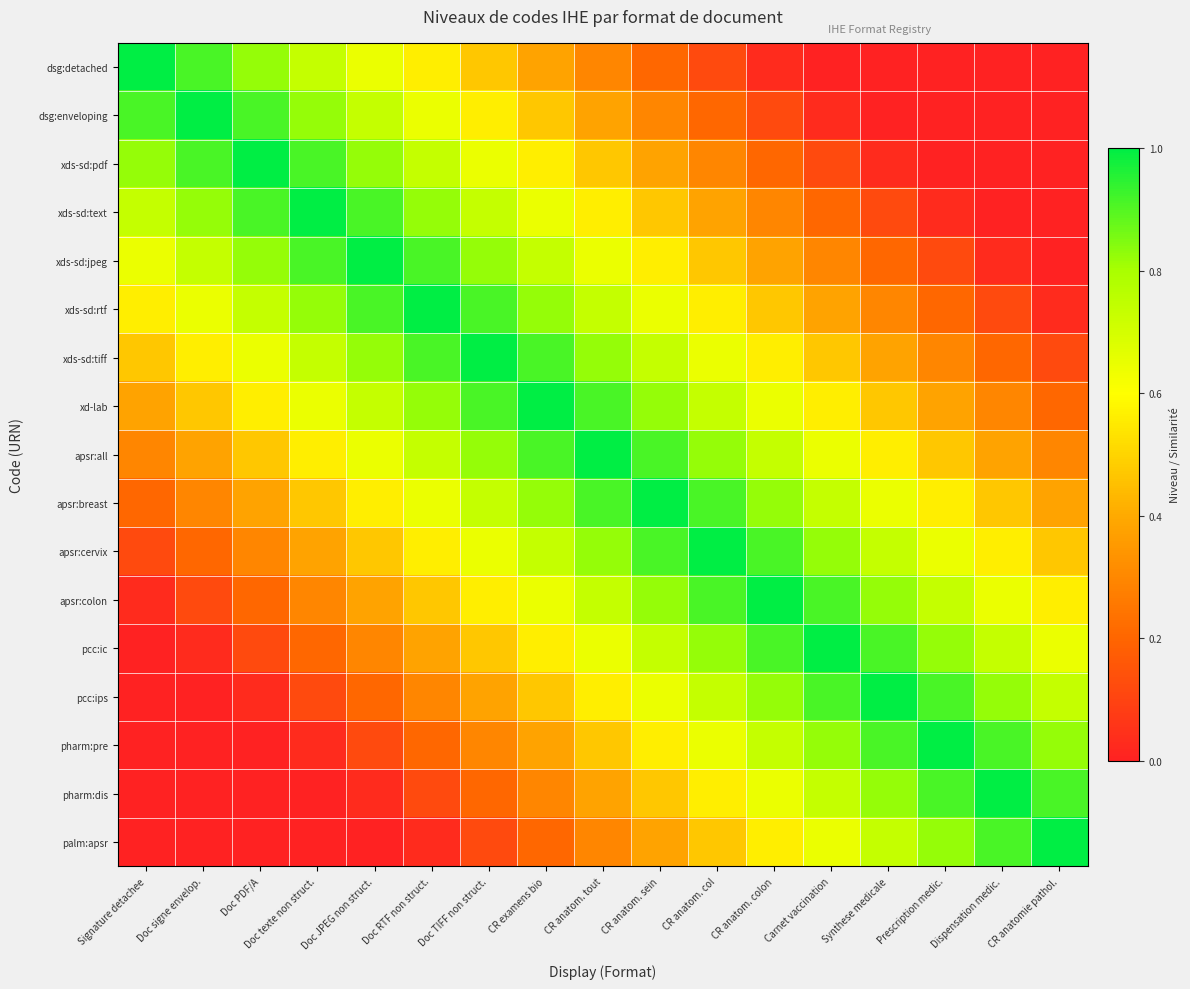

What is the difference between the highest and lowest values at Signature detachee?

1.0